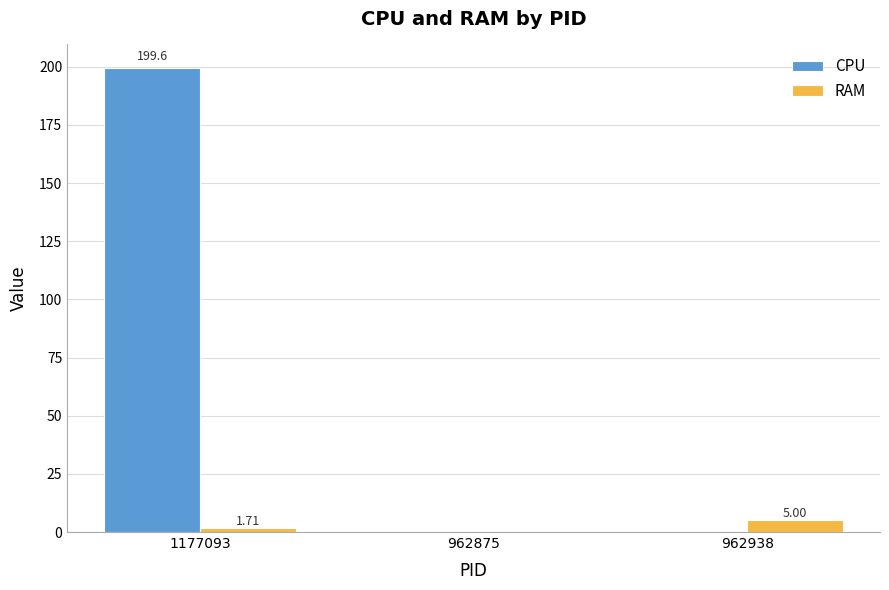

Which series changed the most between 1177093 and 962938?

CPU